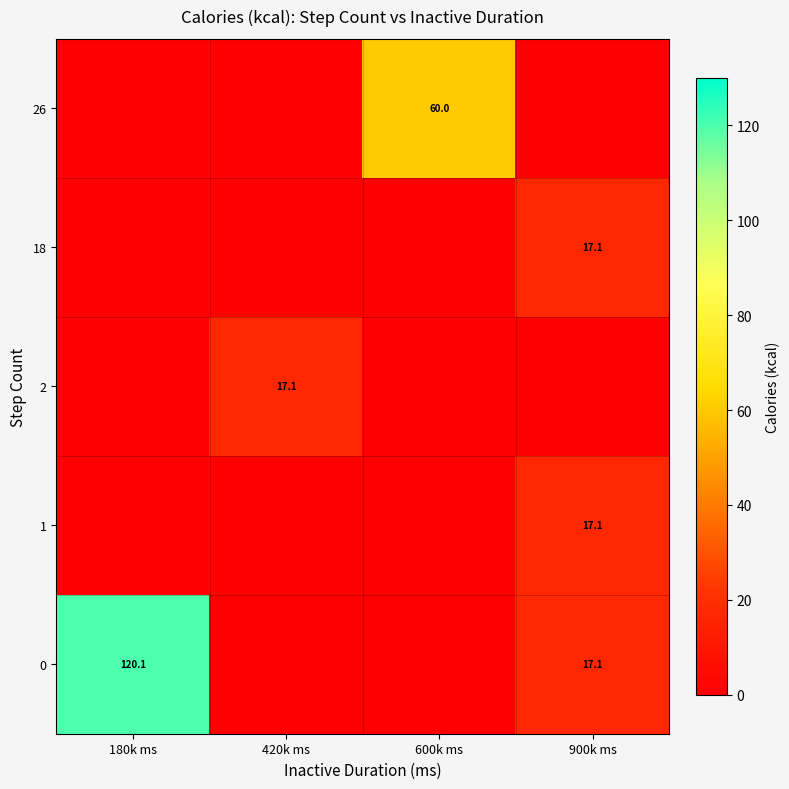

True or false: 2 has a value of 22.4 at 420k ms.

False